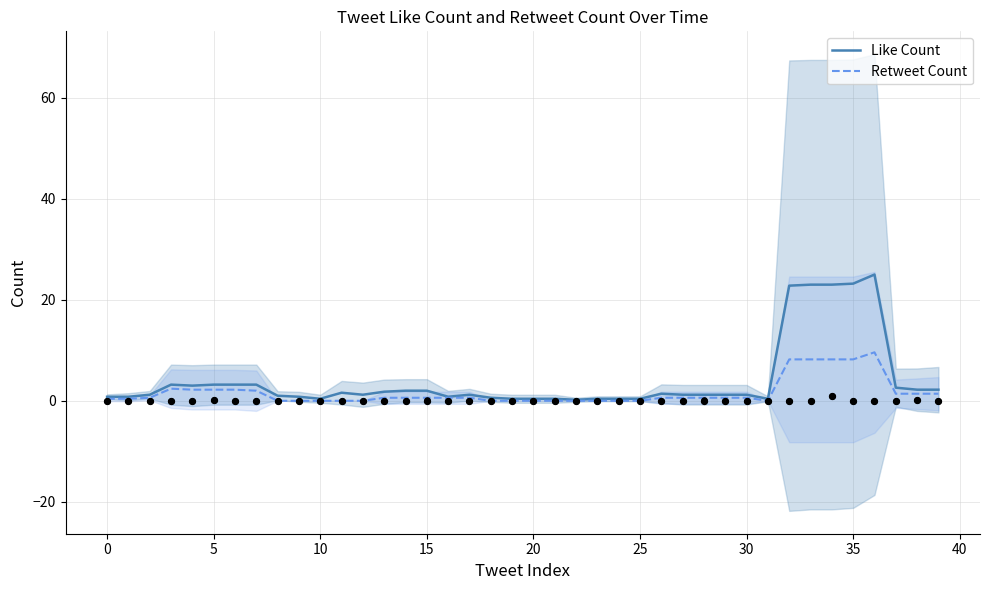

Which series has the largest Y range (max minus min)?

Like Count